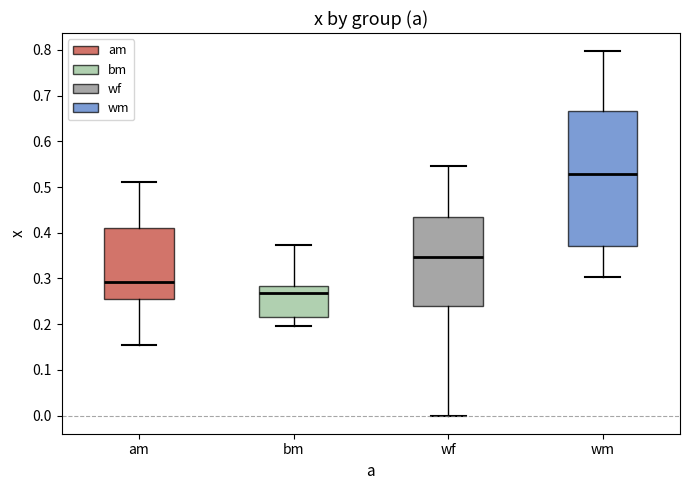

Comparing the boxes themselves (not the whiskers), which one is the tallest?

wm